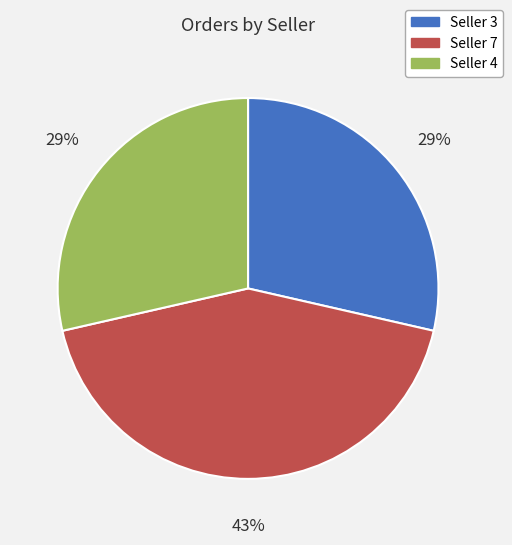

Does any single category account for the majority?

No